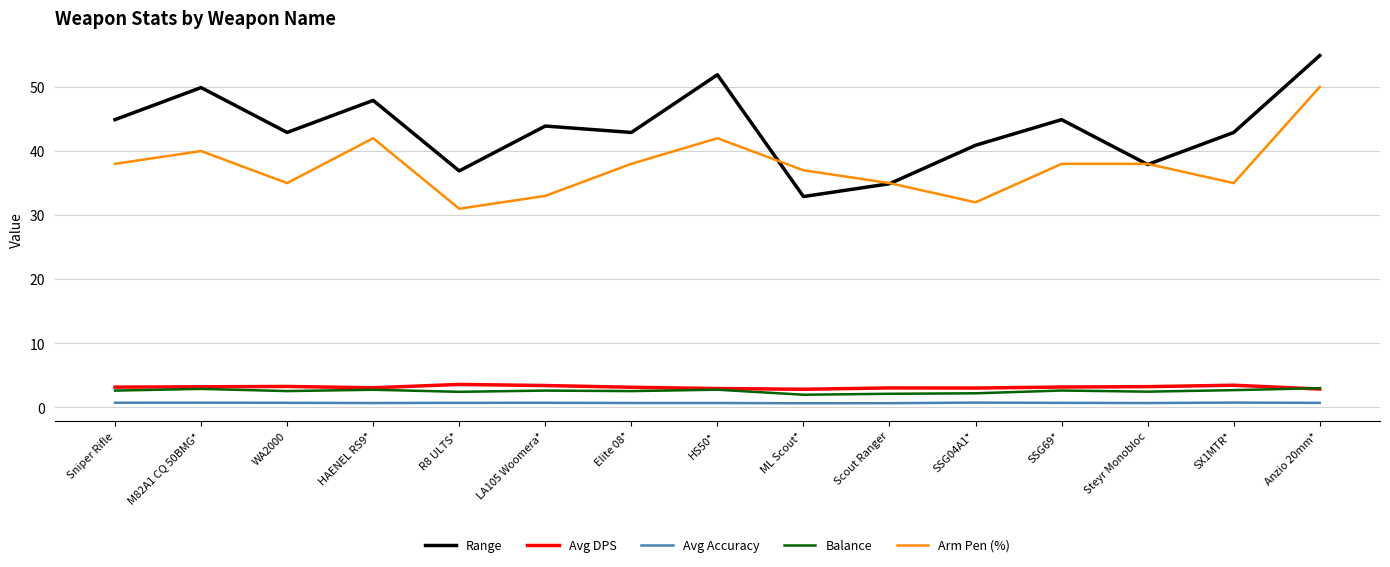

What is the difference between the Range values at SSG04A1* and LA105 Woomera*?

3.0